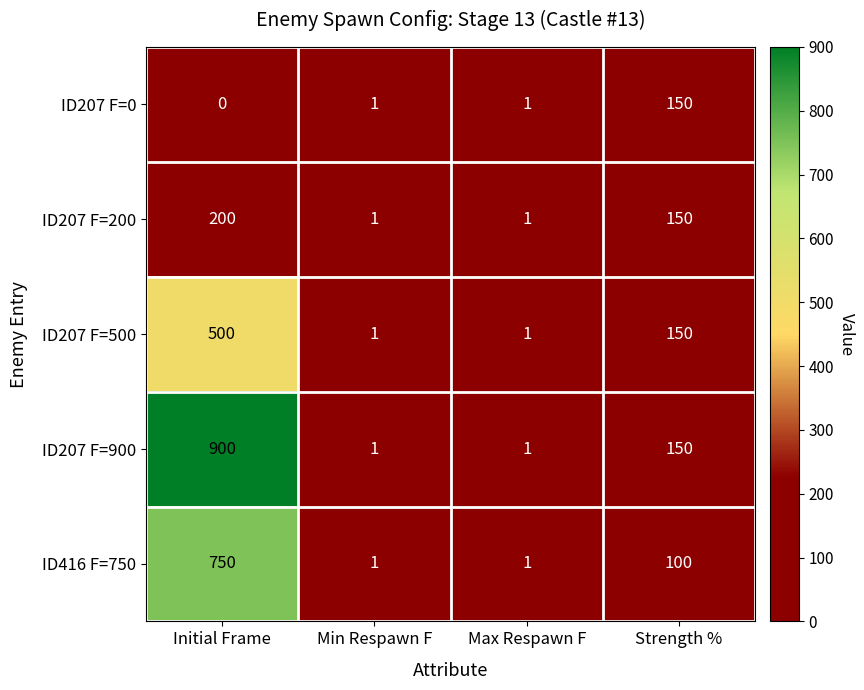

Reading right to left, list all the values displayed in this chart.

ID207 F=0: Strength %=150	Max Respawn F=1	Min Respawn F=1	Initial Frame=0
ID207 F=200: Strength %=150	Max Respawn F=1	Min Respawn F=1	Initial Frame=200
ID207 F=500: Strength %=150	Max Respawn F=1	Min Respawn F=1	Initial Frame=500
ID207 F=900: Strength %=150	Max Respawn F=1	Min Respawn F=1	Initial Frame=900
ID416 F=750: Strength %=100	Max Respawn F=1	Min Respawn F=1	Initial Frame=750